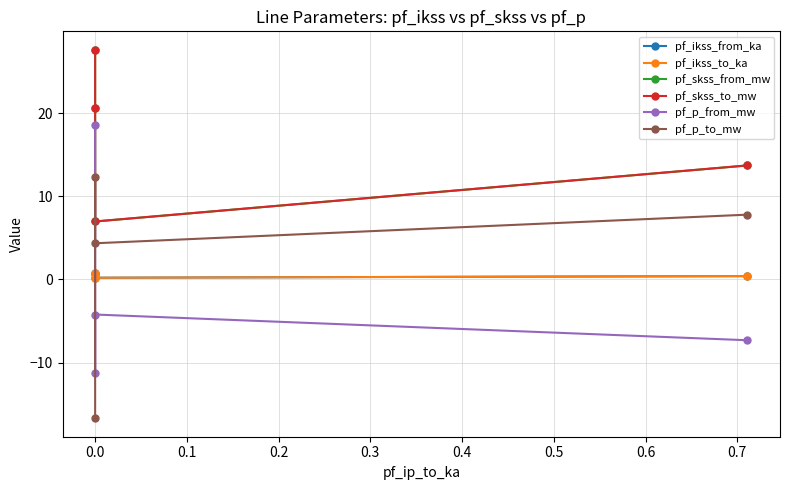

How many values in pf_p_to_mw are above zero?

3